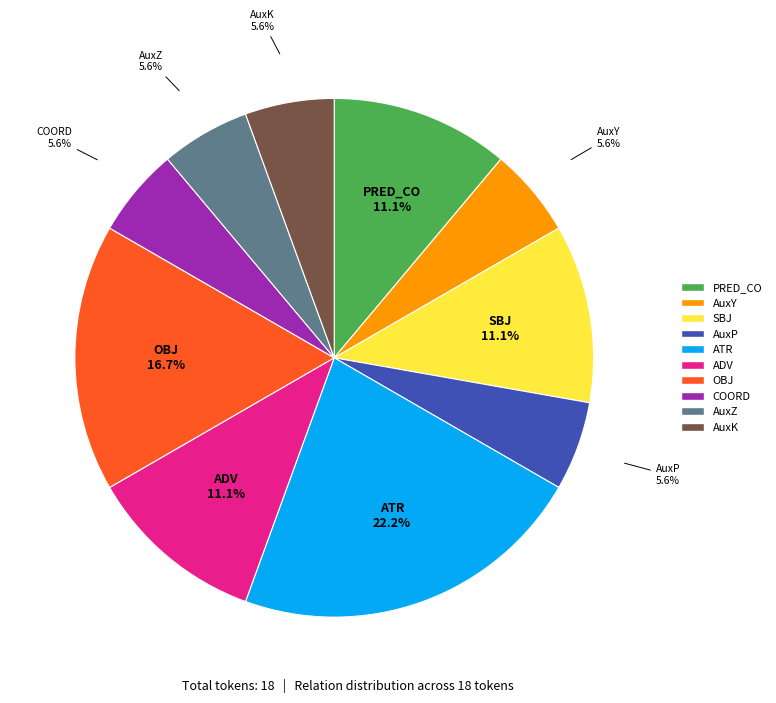

The AuxY slice represents 6% of the pie. True or false?

True